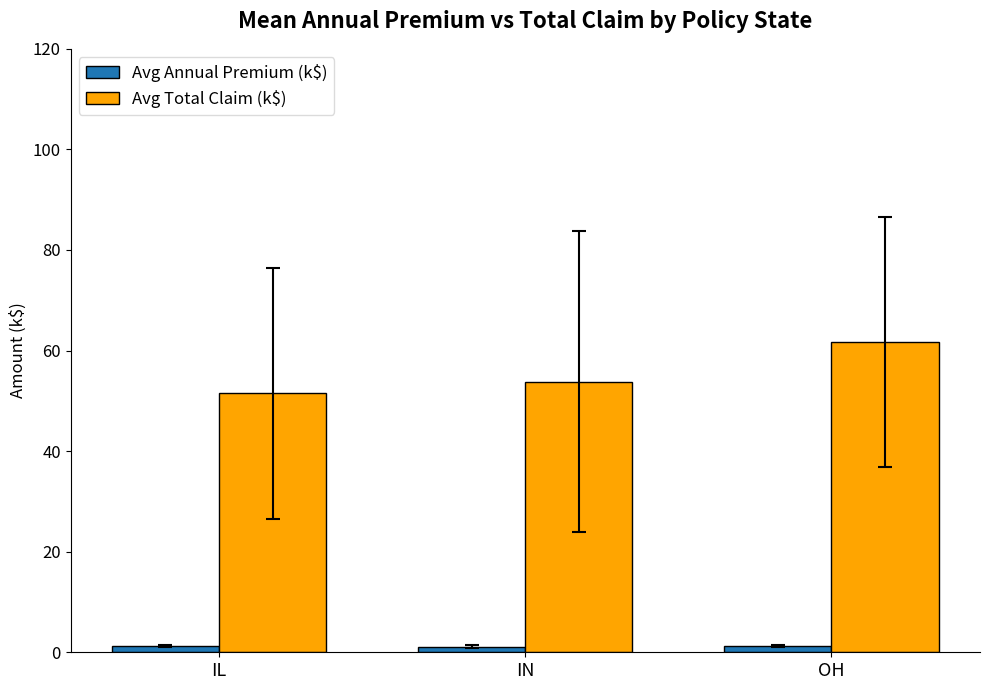

List the labels in order of Avg Total Claim (k$) value, smallest first.

IL, IN, OH